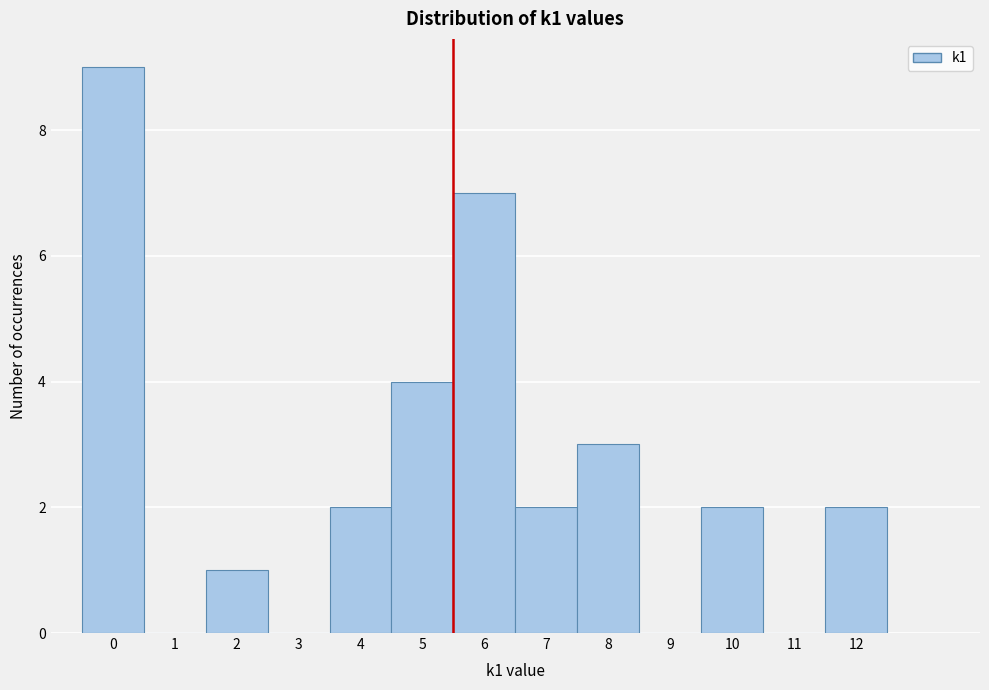

How tall is the bar that spans 4.5 to 5.5 on the x-axis? The values are not printed on the chart, so give them approximately, as read against the axis.

4